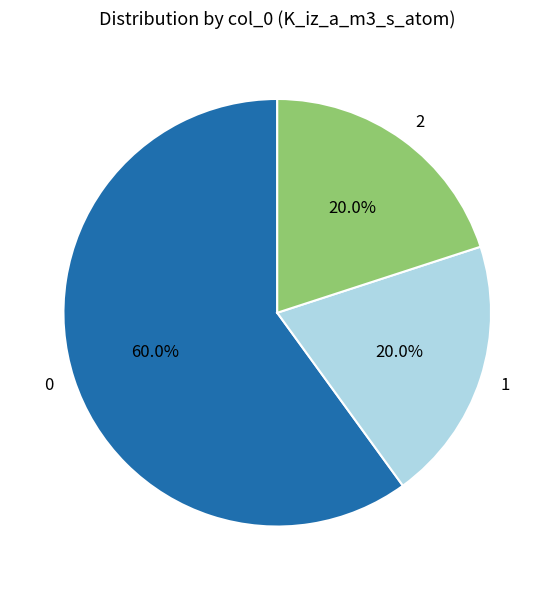

What is the ratio of the value at 0 to the value at 1?

3.0